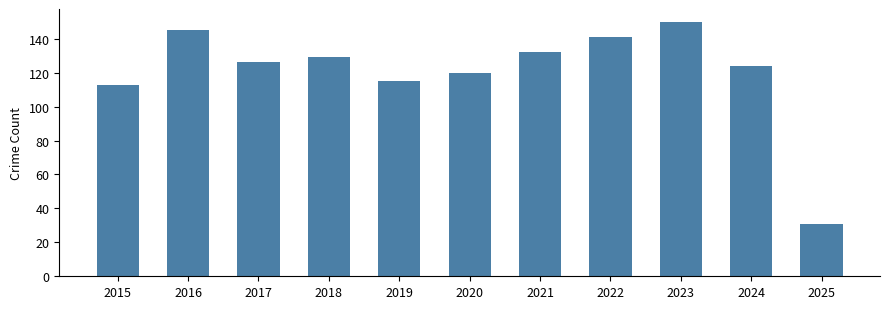

Count the number of data series in this chart.

1